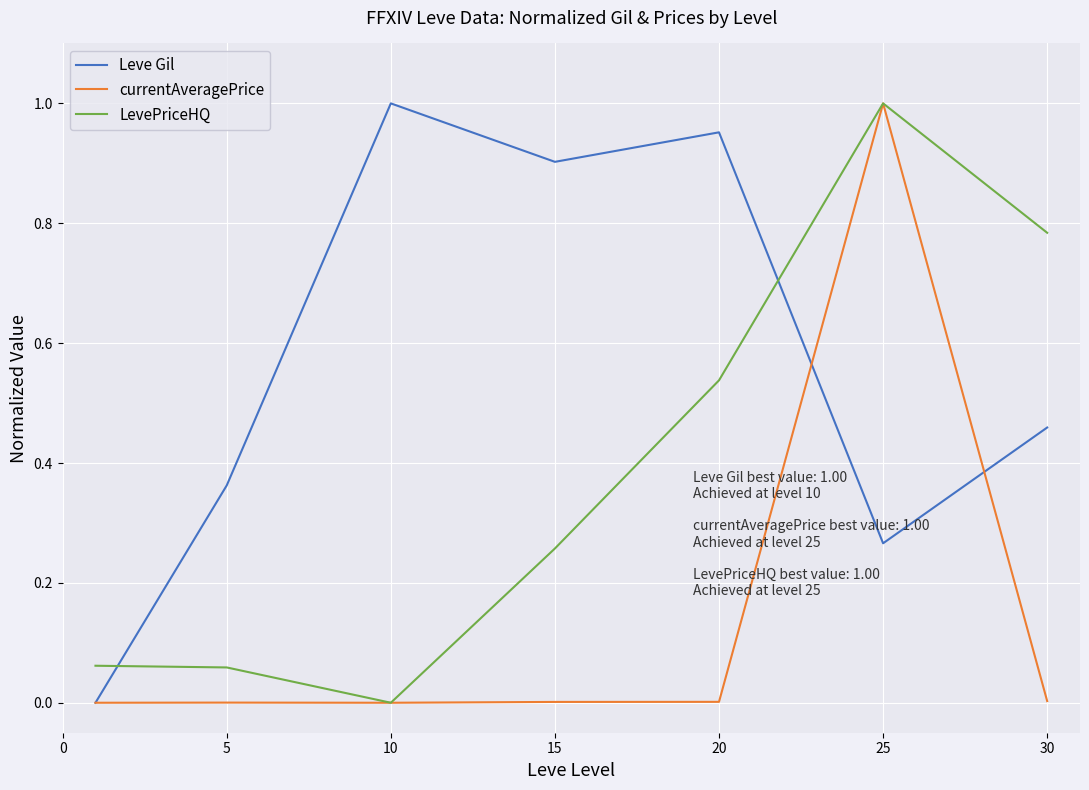

Rank the series by their average value, from lowest to highest.

currentAveragePrice, LevePriceHQ, Leve Gil